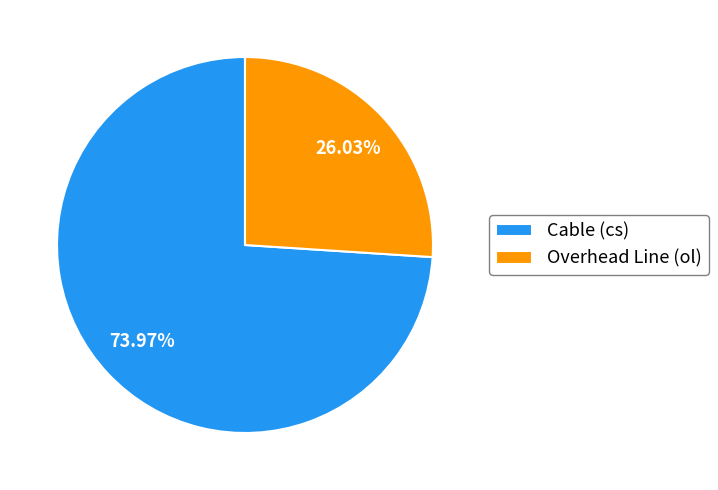

Do Cable (cs) and Overhead Line (ol) together represent more than half of the pie?

Yes